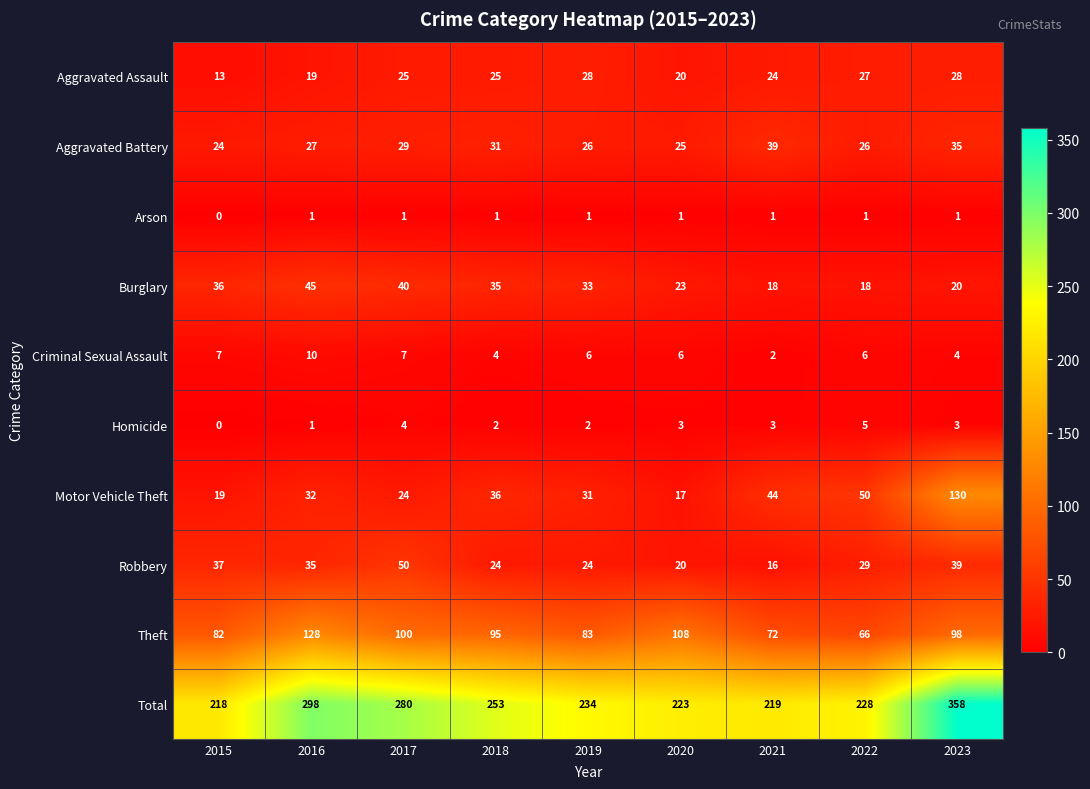

Which label corresponds to the smallest value in the chart?

2015